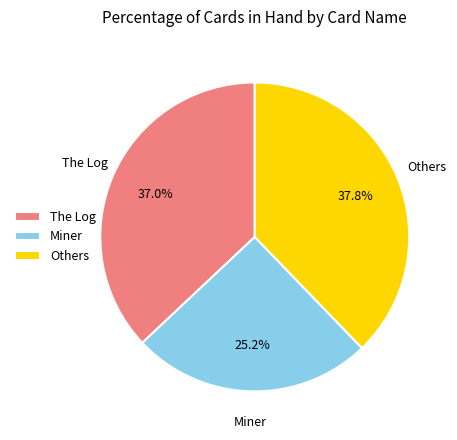

Do Miner and Others together represent more than half of the pie?

Yes